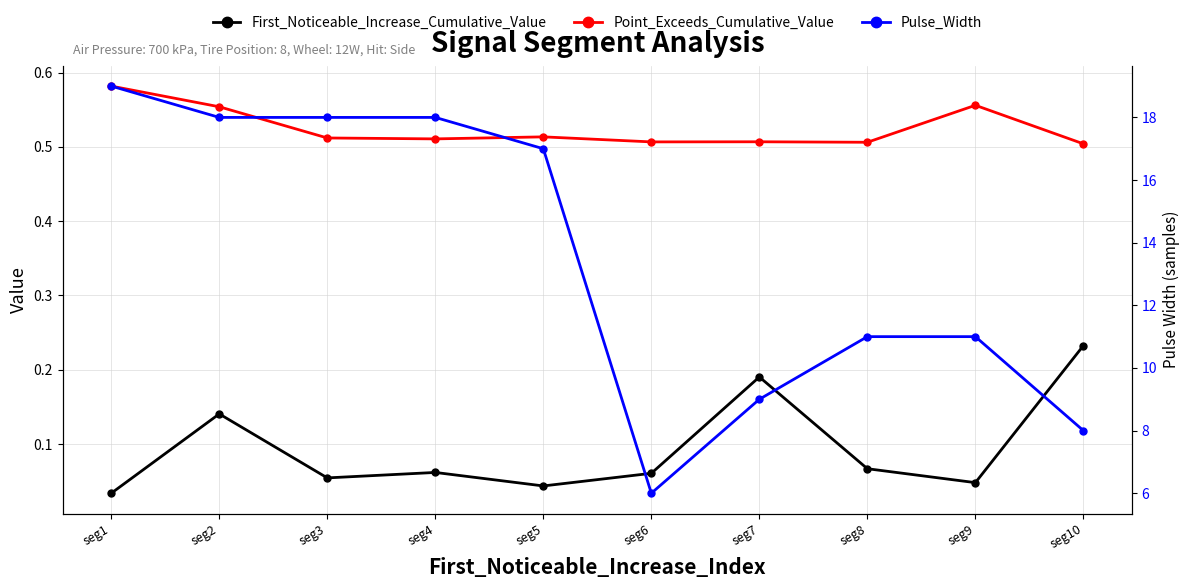

What are all the series names shown in the legend?

First_Noticeable_Increase_Cumulative_Value, Point_Exceeds_Cumulative_Value, Pulse_Width